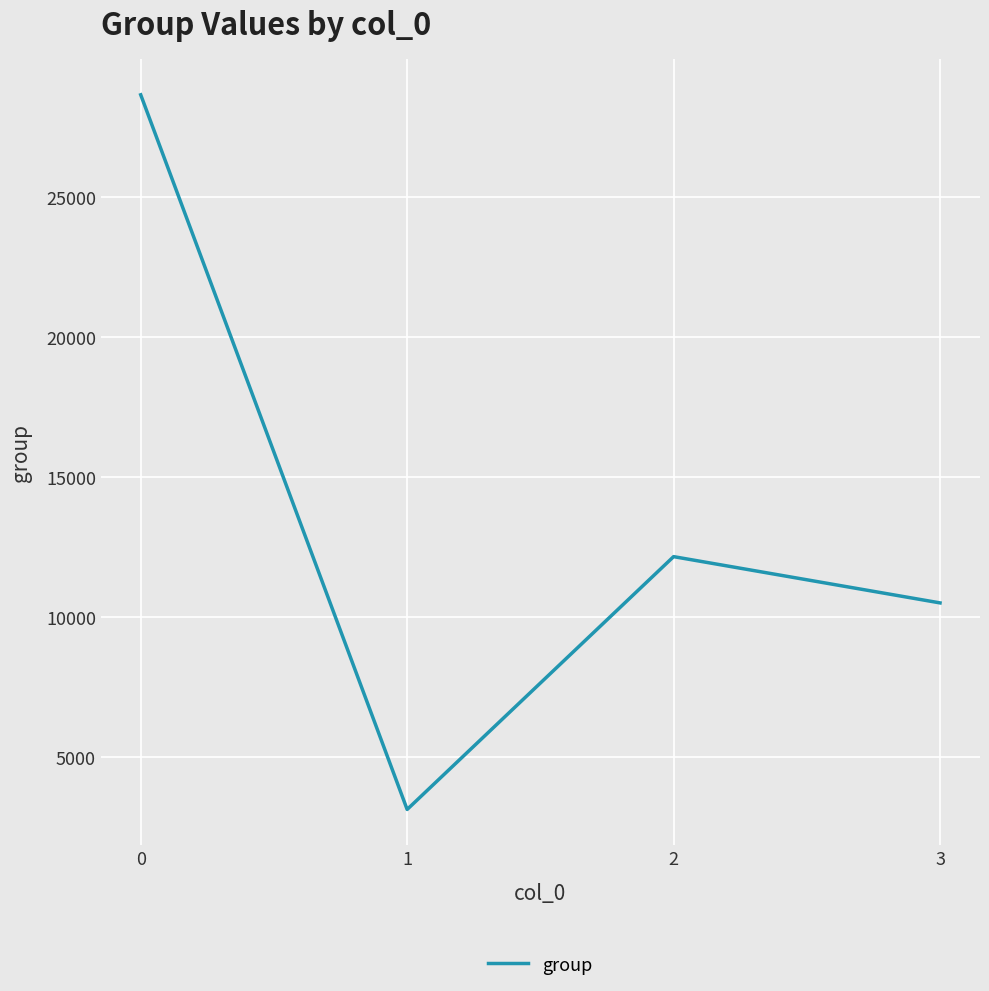

What is the approximate value at 3, to the nearest 50?

10500